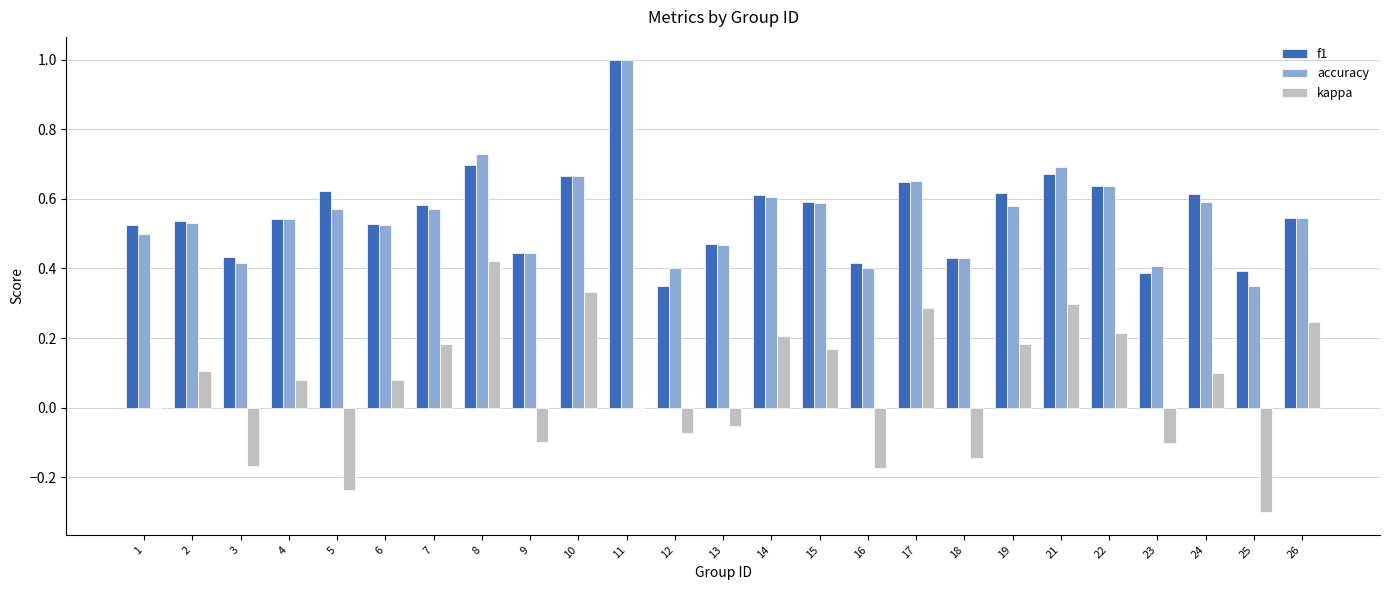

Where is f1 nearest to the value 0?

12